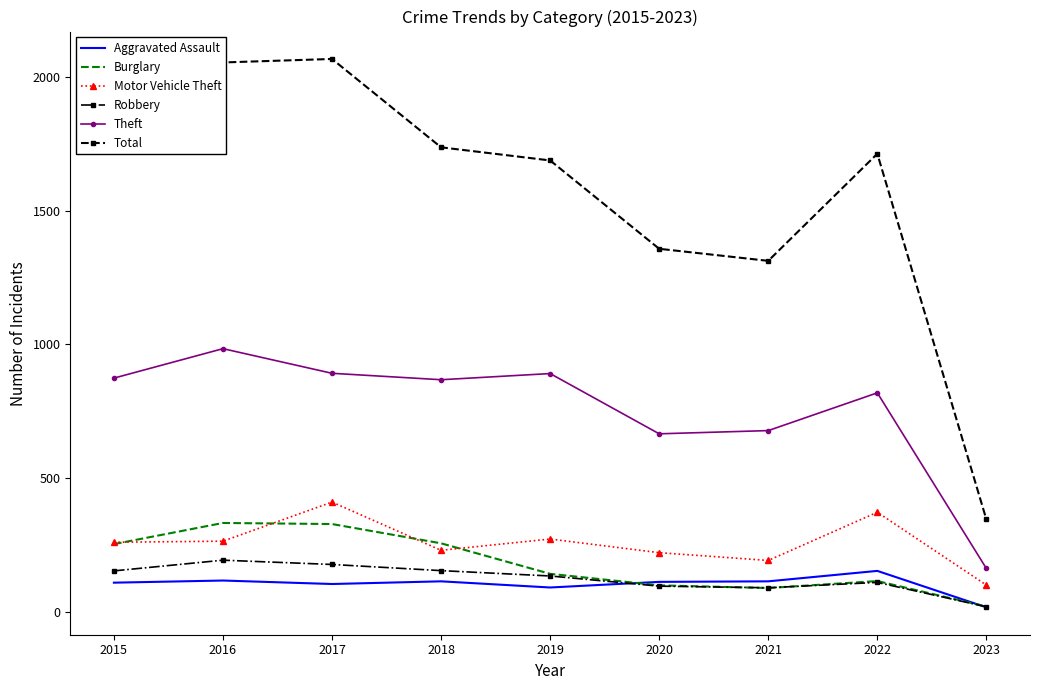

Which series has the widest spread of values?

Total